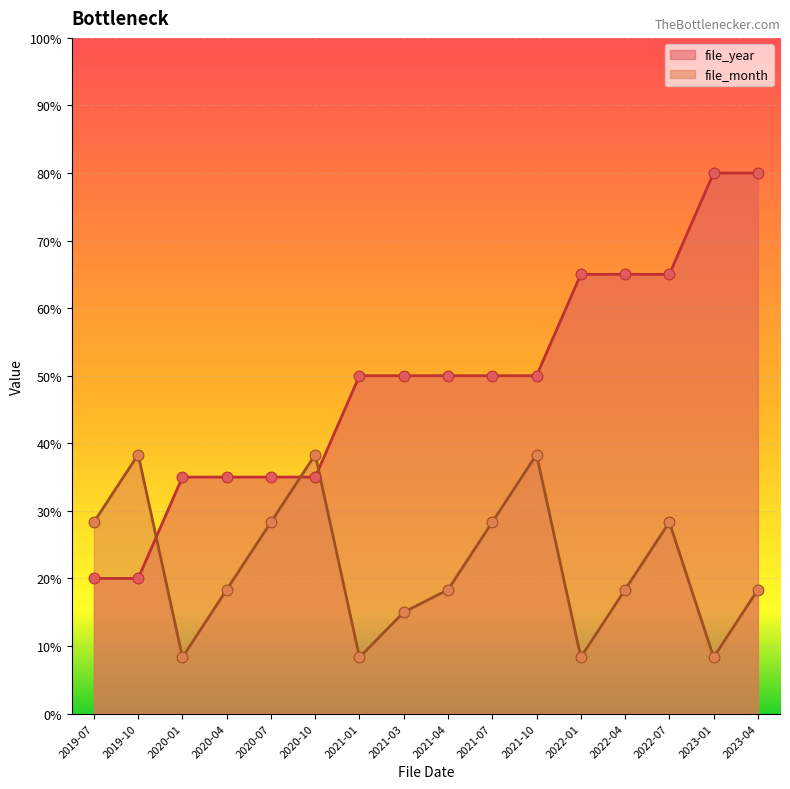

At how many categories does at least one series exceed 46?

10